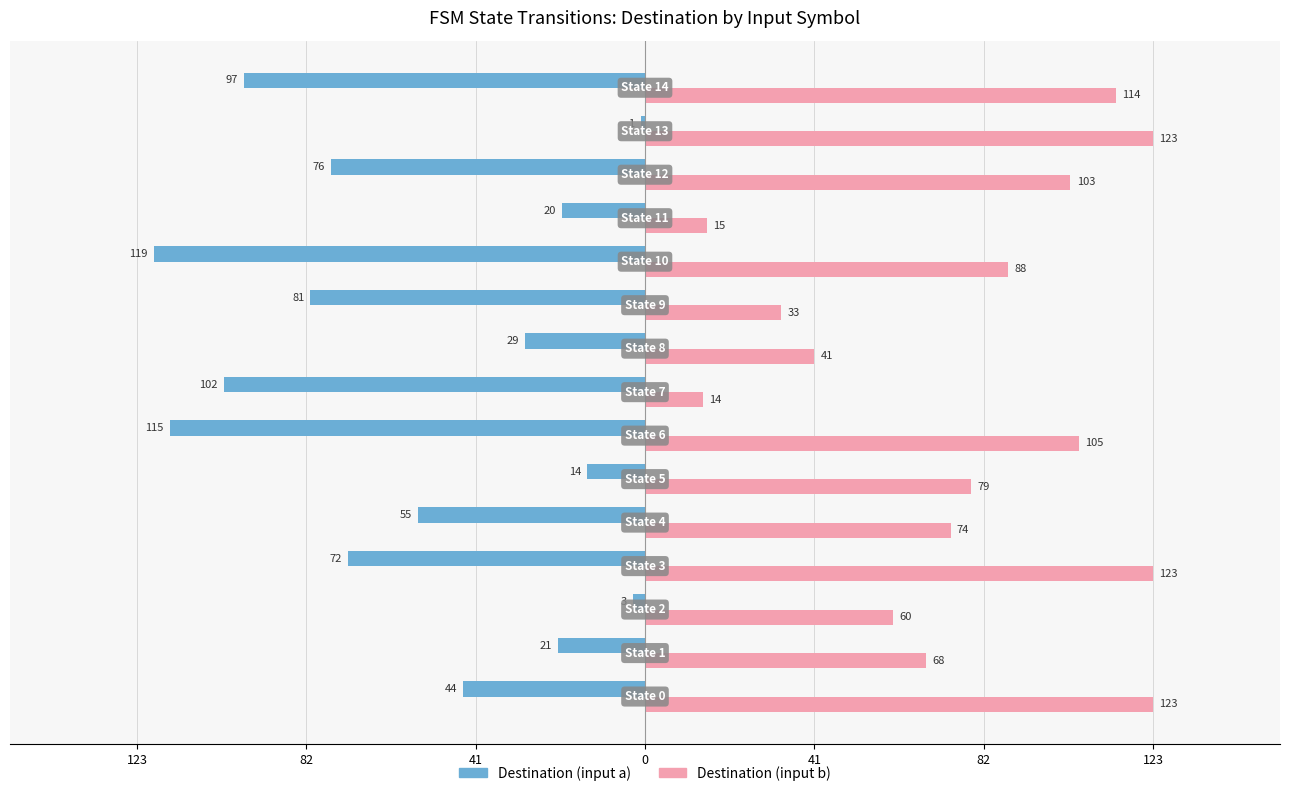

What are all the series names shown in the legend?

Destination (input a), Destination (input b)